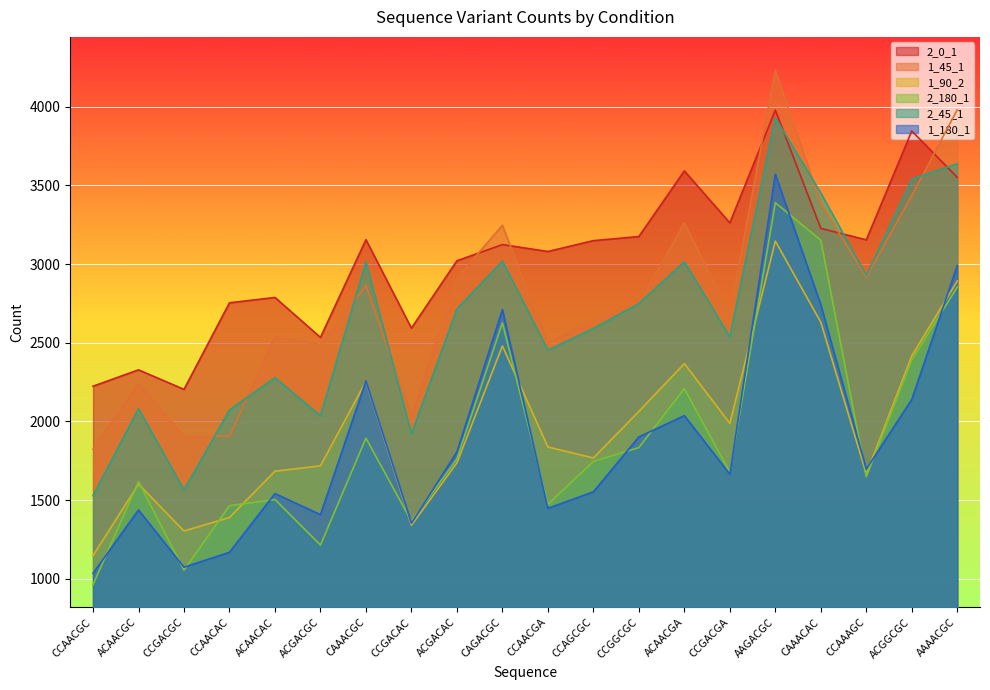

What is the spread (max minus min) of values at ACGGCGC?

1706